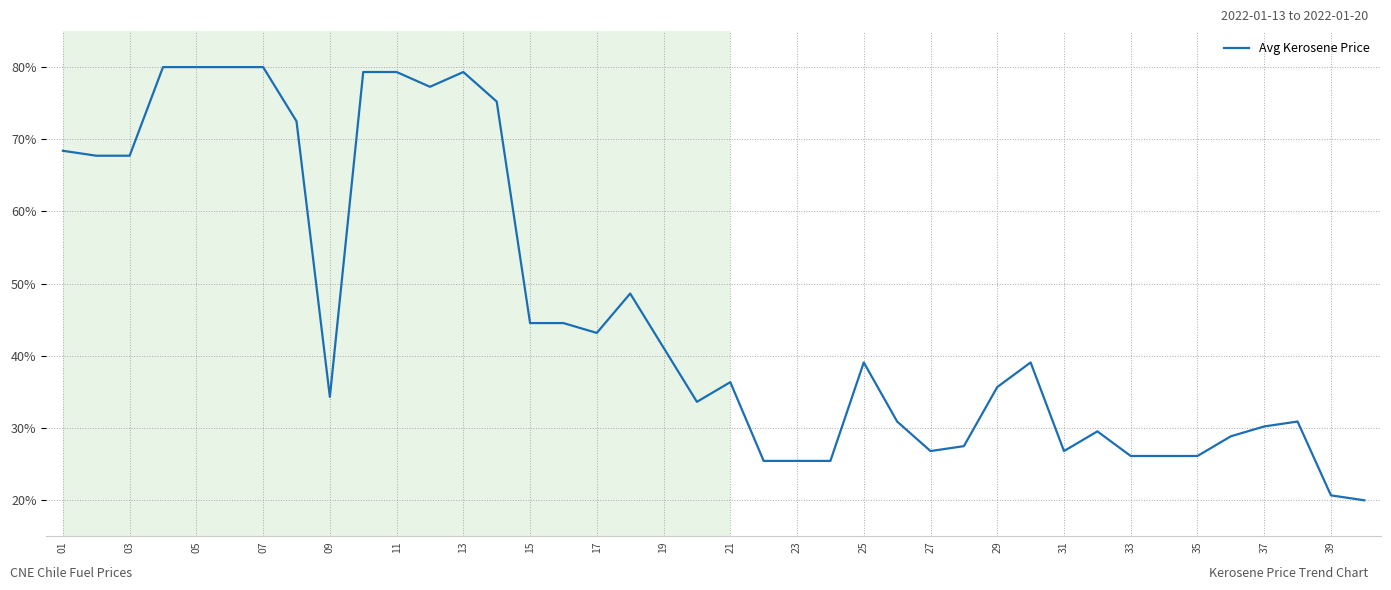

What is the average value?

46.4